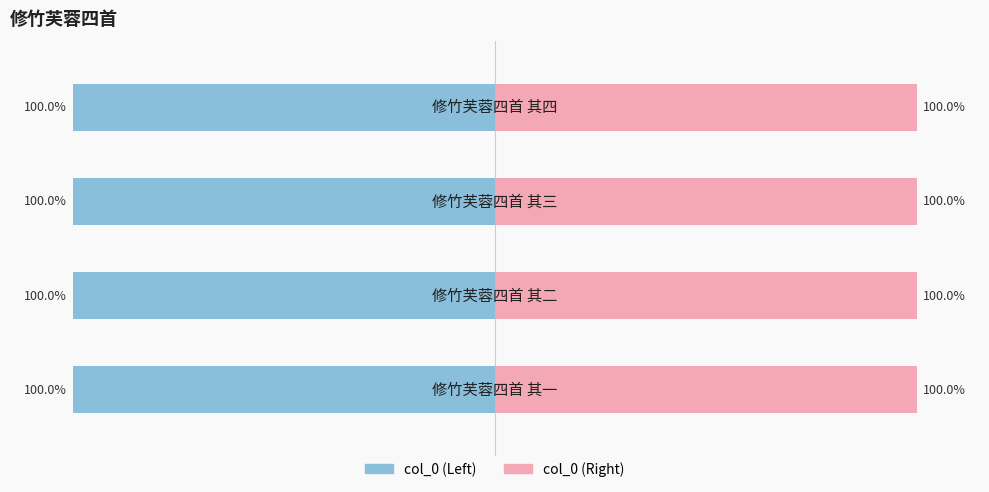

What is the maximum value shown in the chart?

100.0